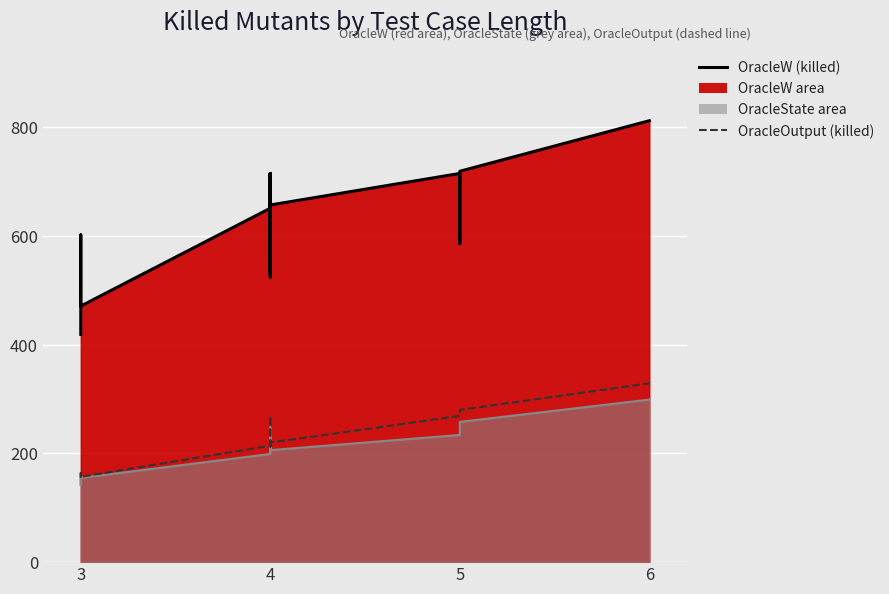

Between 4 and 4, which is larger?

4